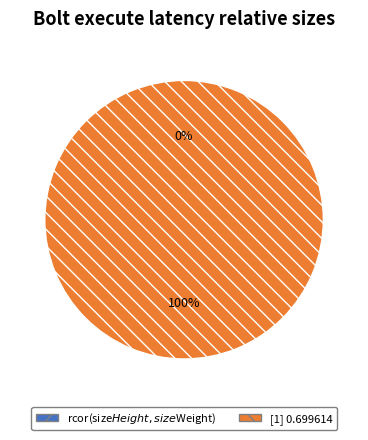

True or false: rcor(size$Height,size$Weight) accounts for 7% of the total.

False